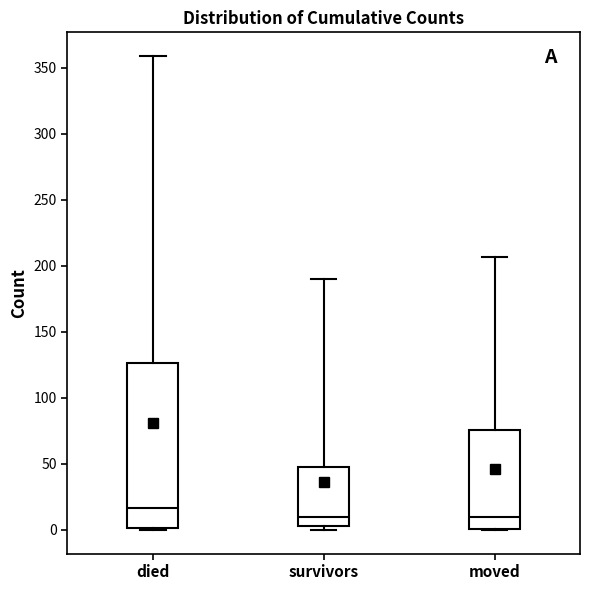

Reading left to right, read every box against the y-axis: the position of its median line, the range the box covers, and the ends of its whiskers. The values are not printed on the chart, so give them approximately, as read against the axis.

died: median 15, box 0 to 125, whiskers 0 to 360
survivors: median 10, box 5 to 50, whiskers 0 to 190
moved: median 10, box 0 to 75, whiskers 0 to 205